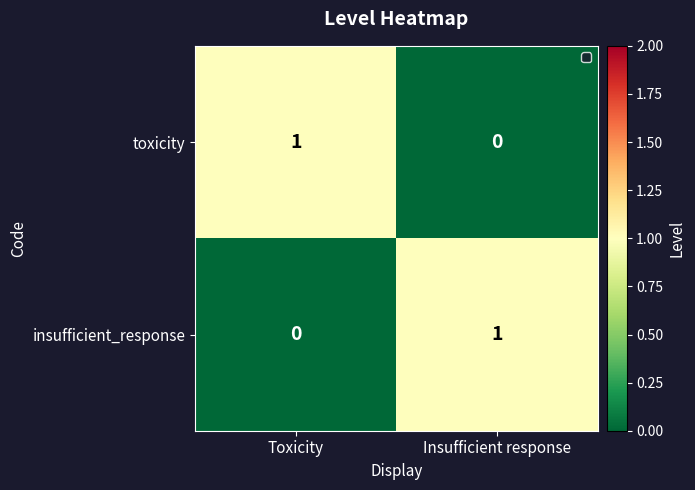

True or false: toxicity has a value of 1 at Toxicity.

True